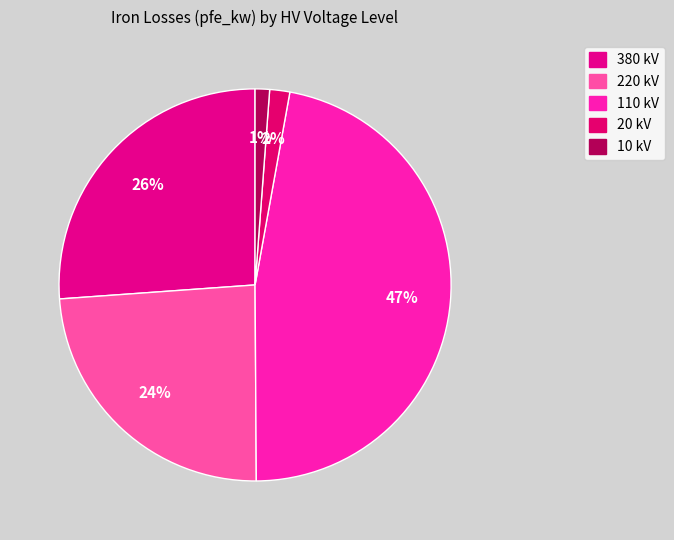

Count the number of slices in the pie.

5